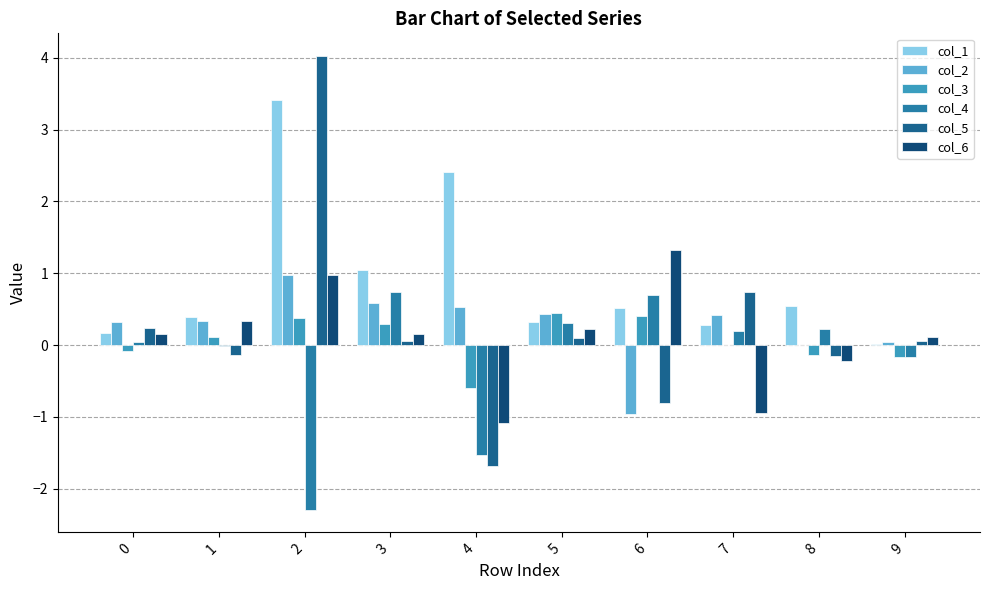

At which category is the sum across all series the highest?

2